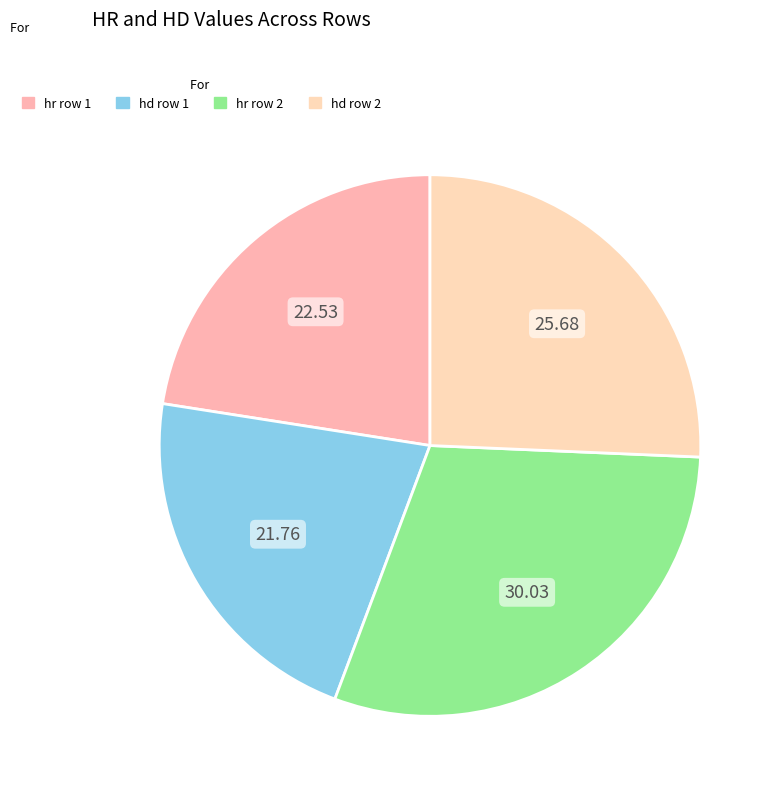

To the nearest percent, what portion does hd row 2 represent?

26%